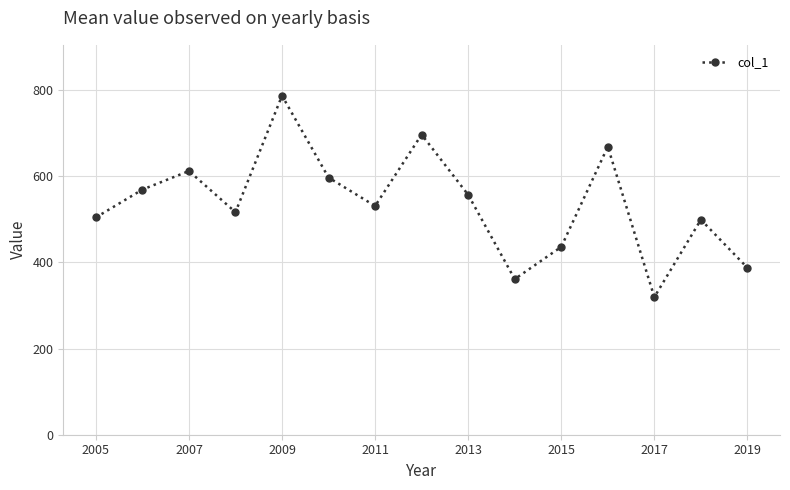

What is the minimum value shown in the chart?

319.3